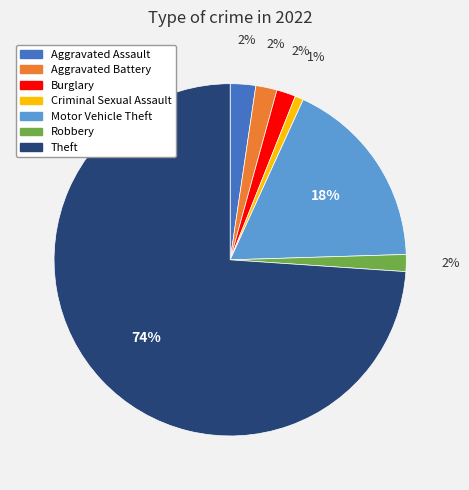

Does any single category account for the majority?

Yes